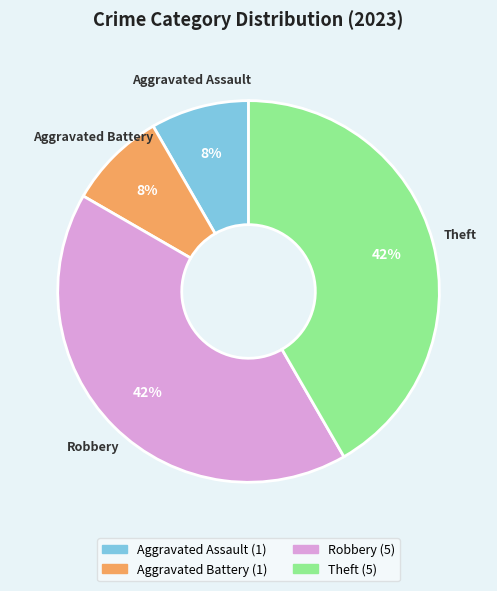

Approximately how many times larger is the value at Aggravated Assault compared to Aggravated Battery?

1.0